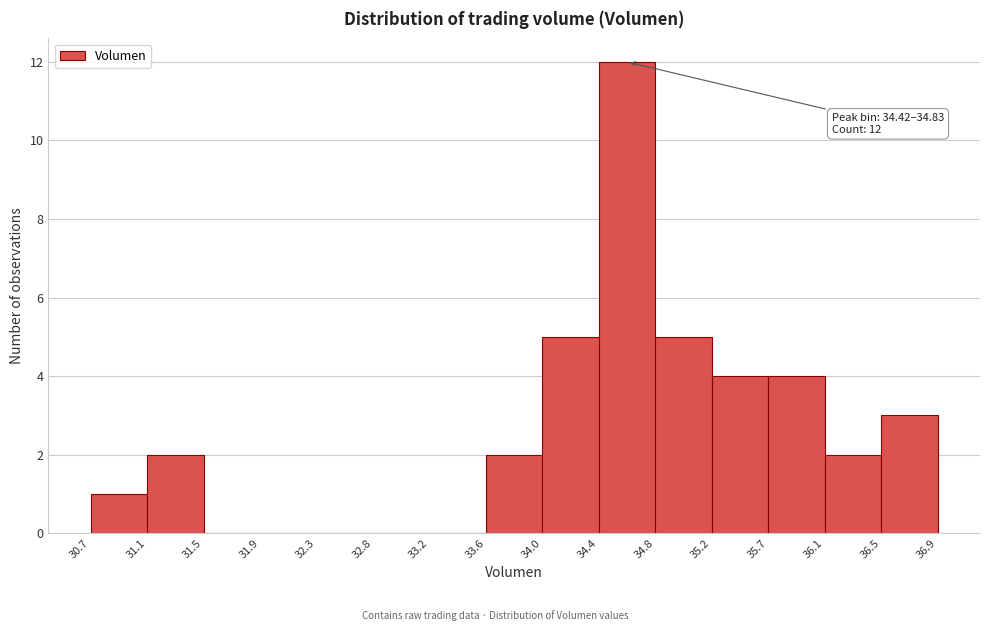

Over which range of the x-axis is the bar tallest?

34.4 to 34.8